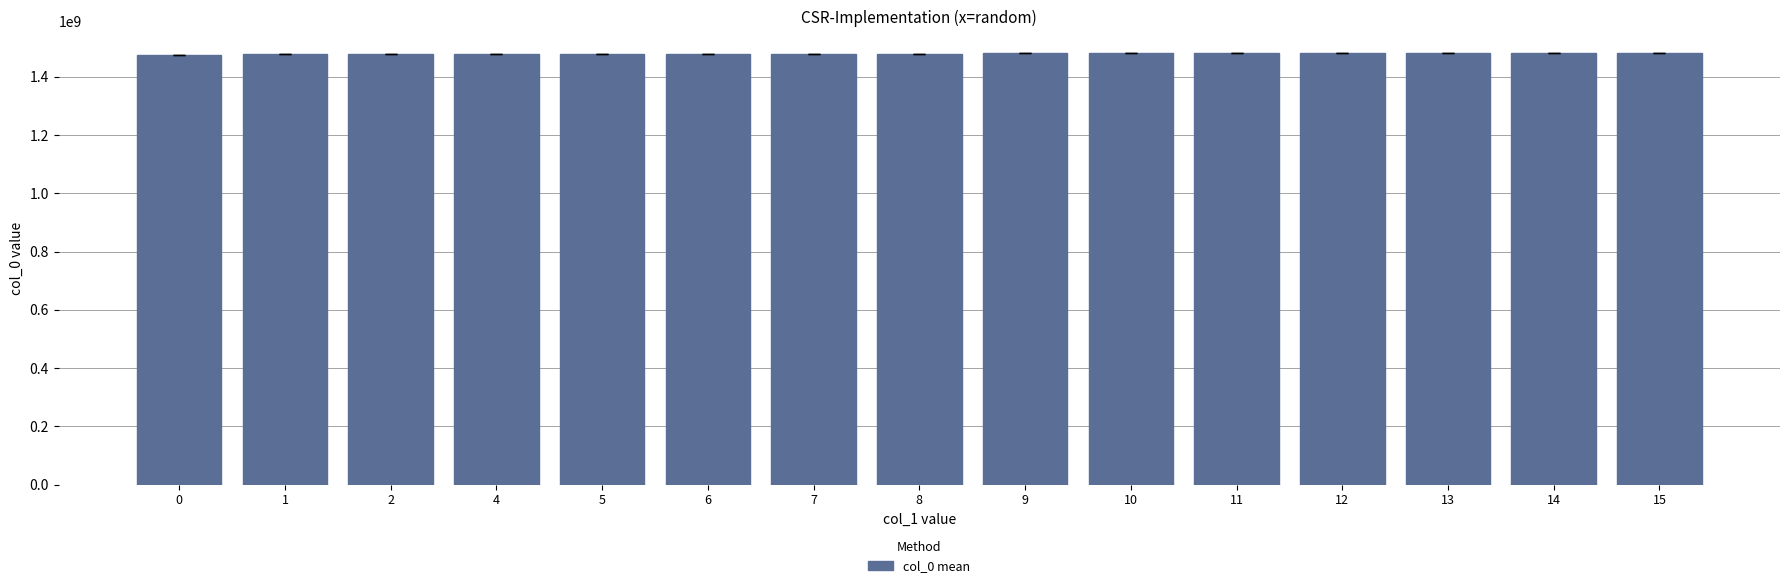

What is the smallest value displayed?

1475772089.0